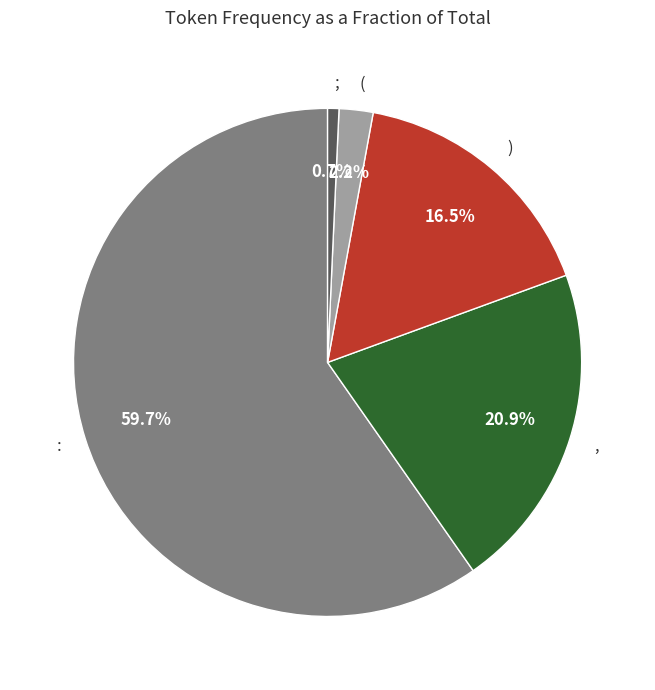

To the nearest percent, what is the combined percentage of , and :?

81%